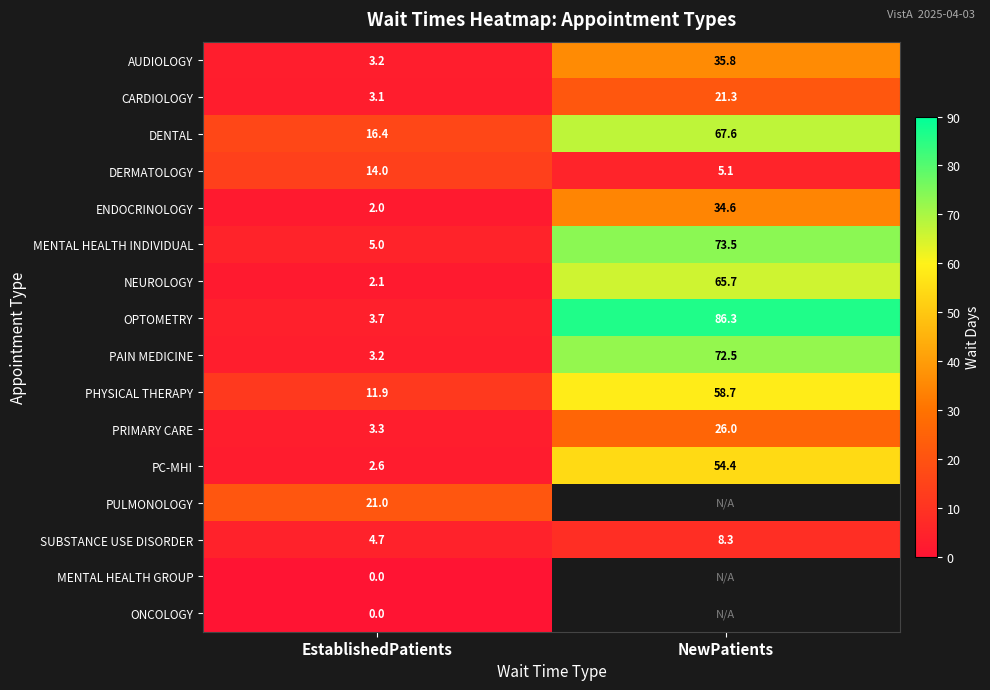

What is the average value of the DENTAL series?

42.0